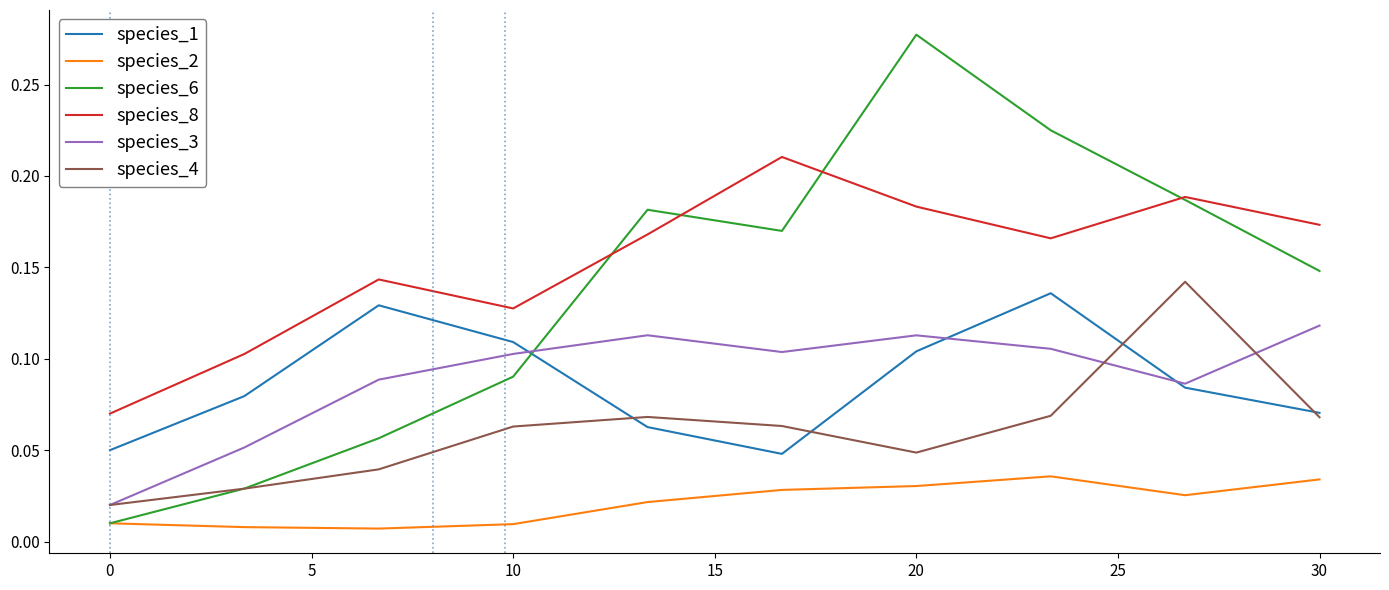

Which series has the widest spread of values?

species_6